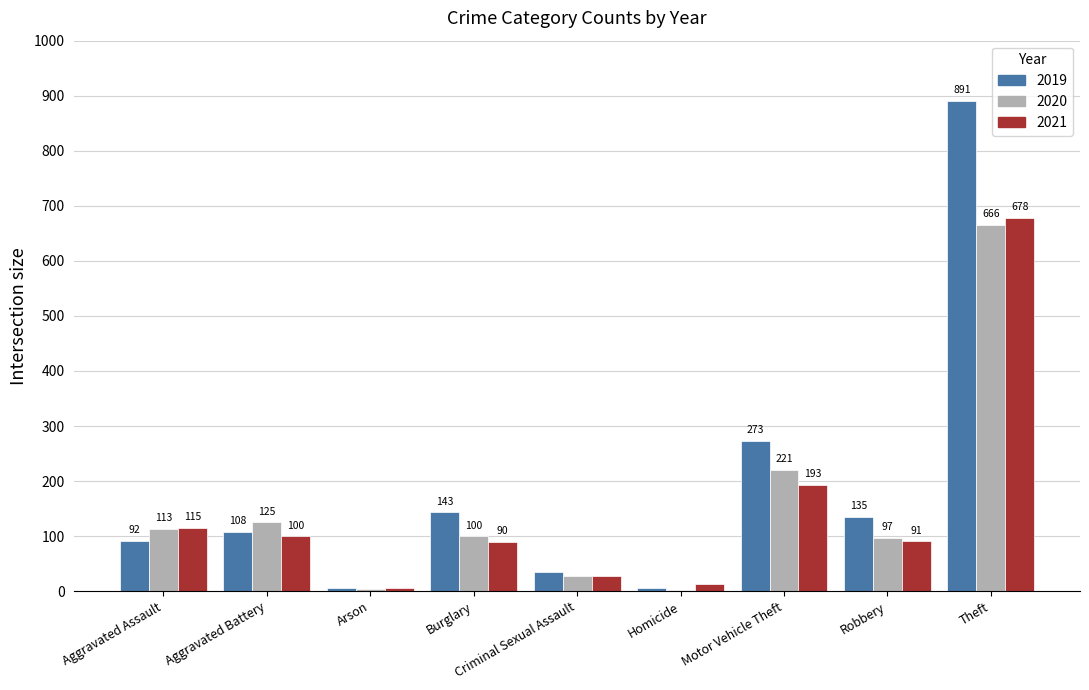

What is the sum of the 2021 values at Homicide and Robbery?

104